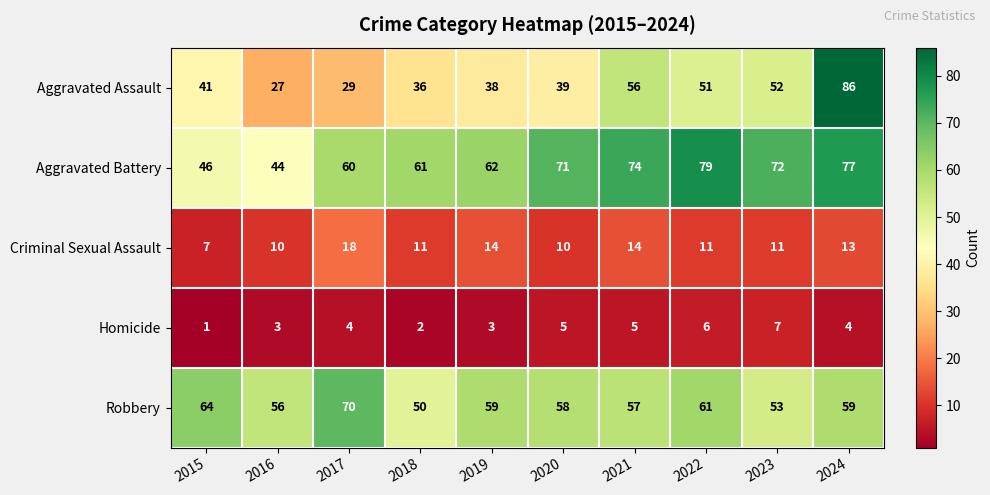

True or false: Aggravated Assault has a value of 33 at 2024.

False